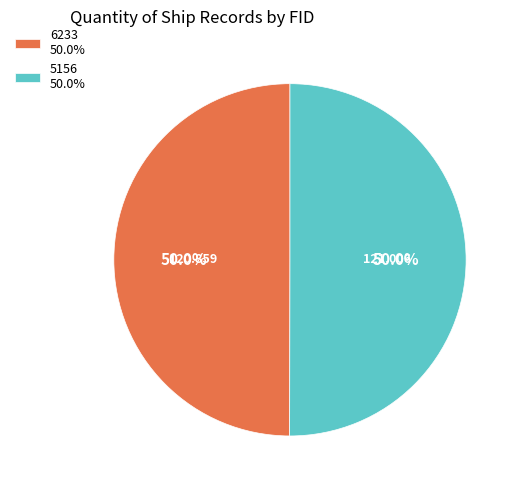

True or false: 6233 accounts for 62% of the total.

False